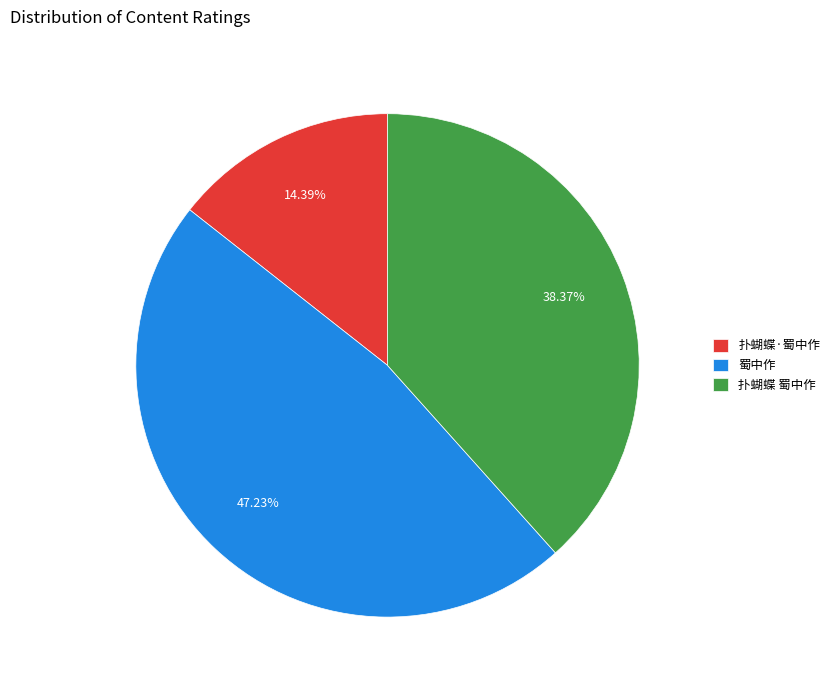

To the nearest percent, what is the difference between the largest and smallest slice percentages?

33%